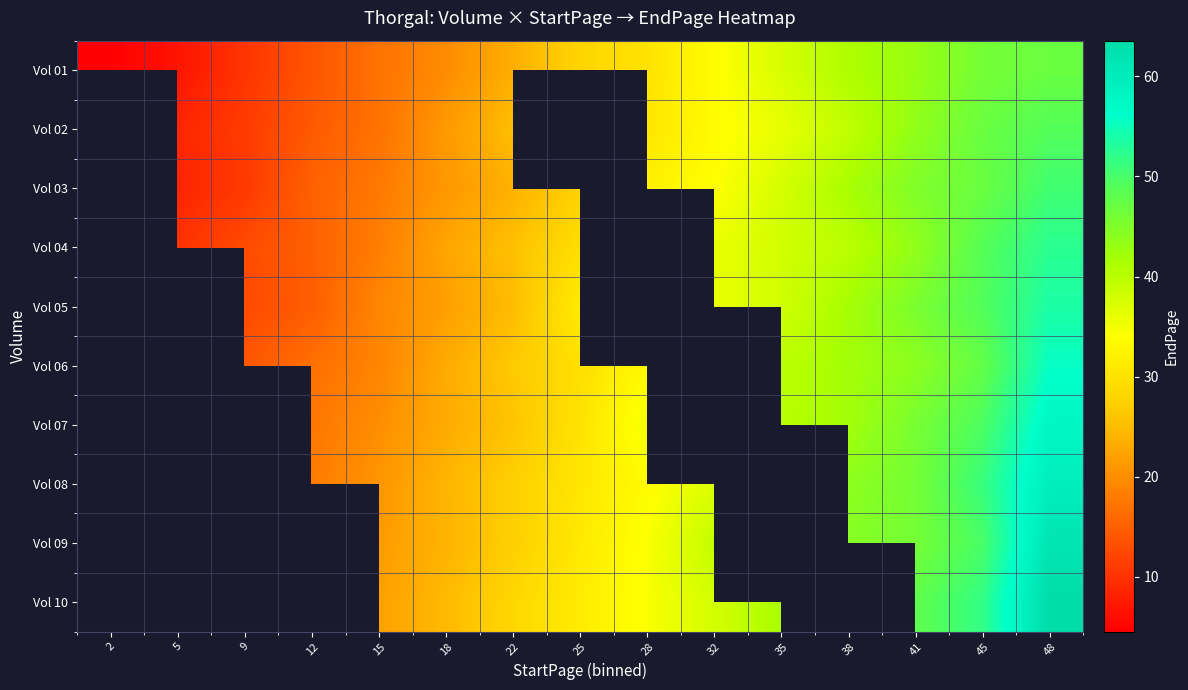

At which category is the sum across all series the highest?

48